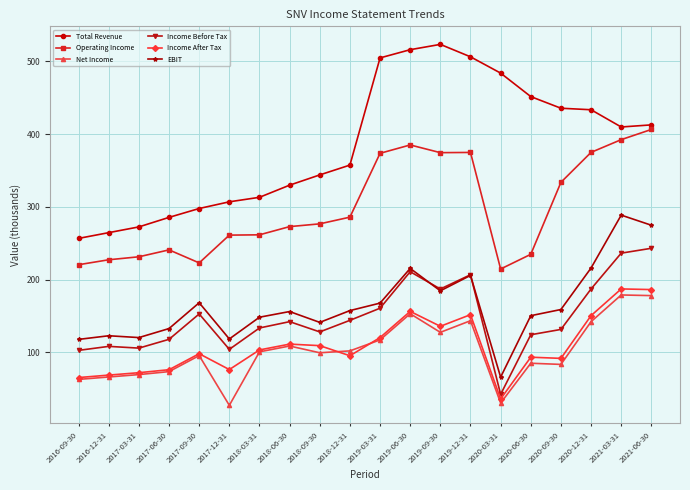

What is the sum of all Total Revenue values?

7705.5